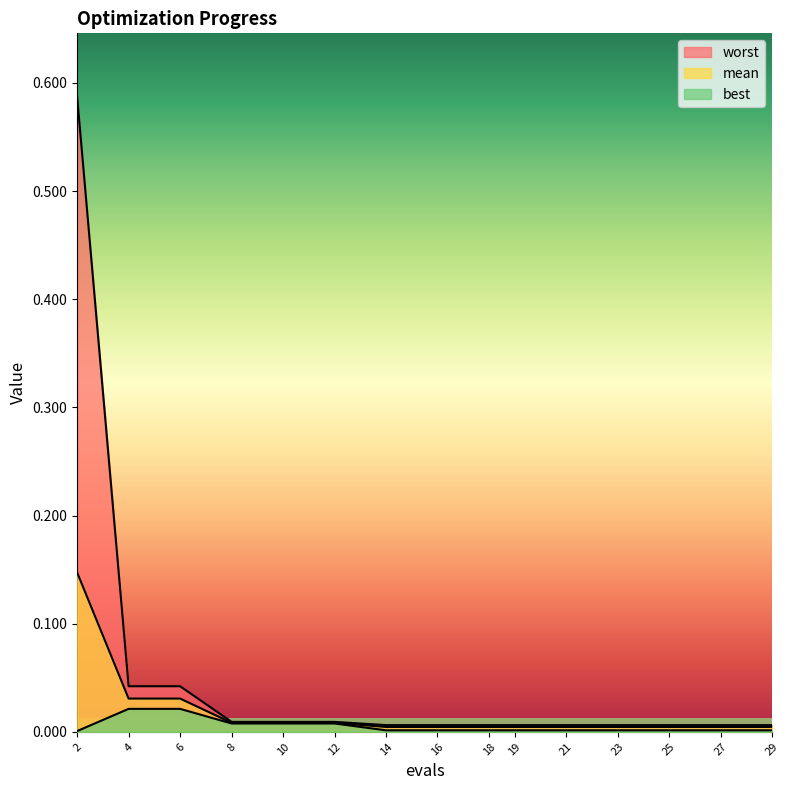

How many lines are shown in the chart?

3